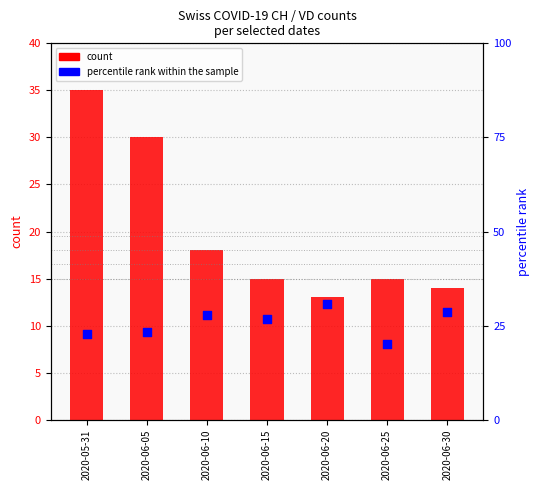

What is the total value across all series at 2020-06-10?

45.8